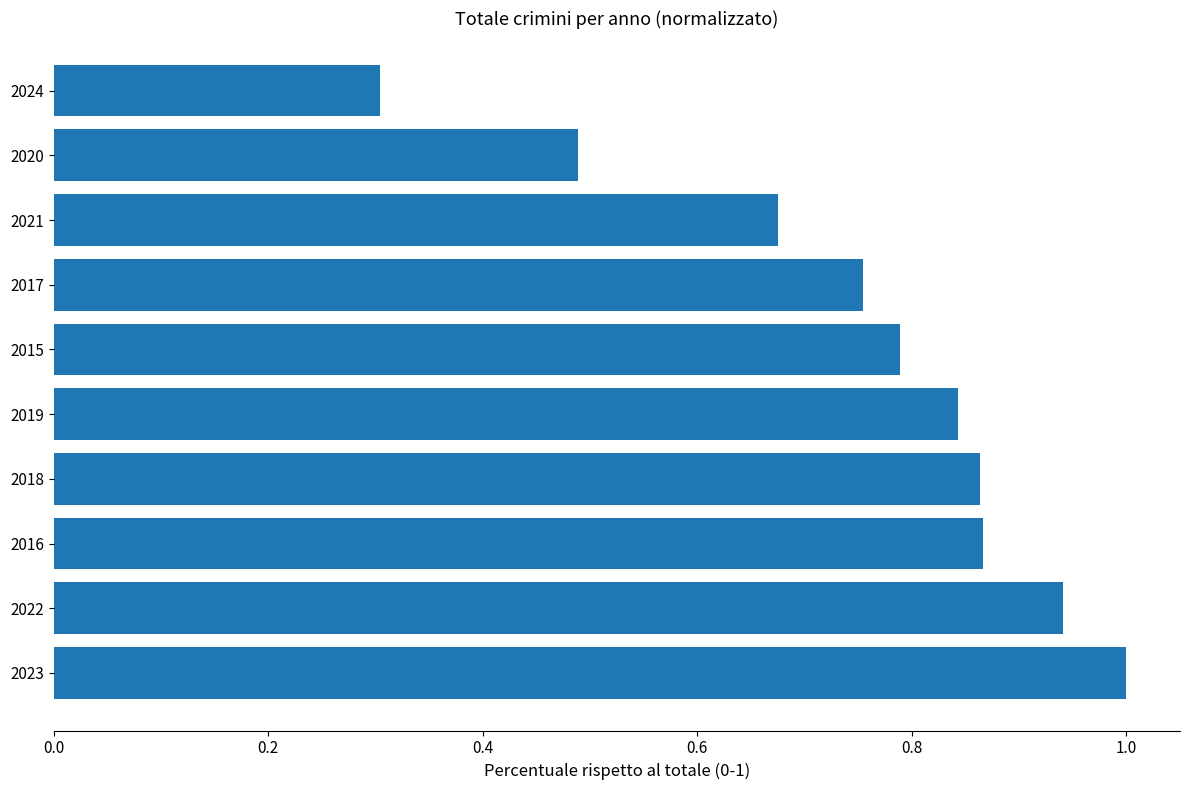

What is the sum of the values at 2018 and 2015?

1.7